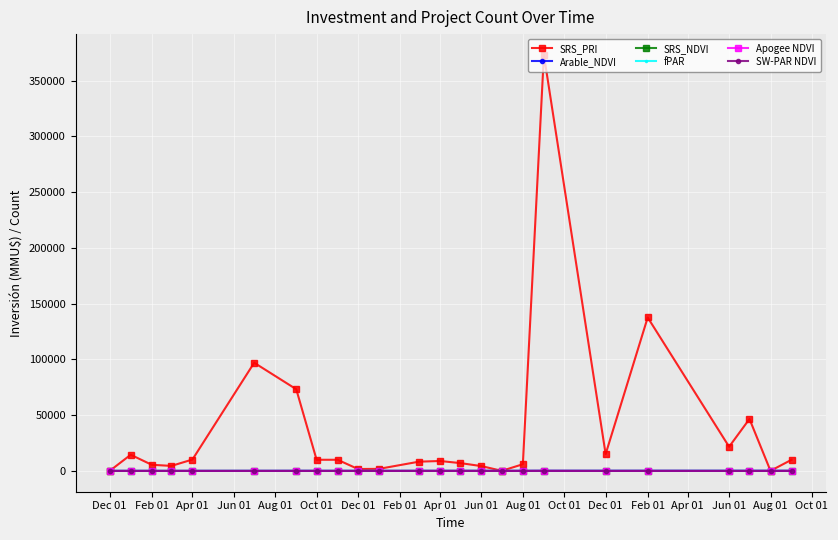

Does the chart display data point markers on the line(s)?

Yes